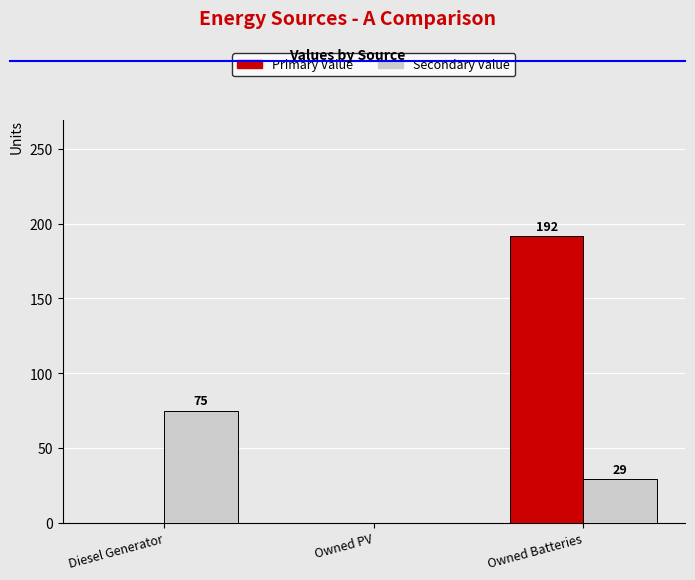

What value does the Secondary Value series have at Owned Batteries, to the nearest 5?

30